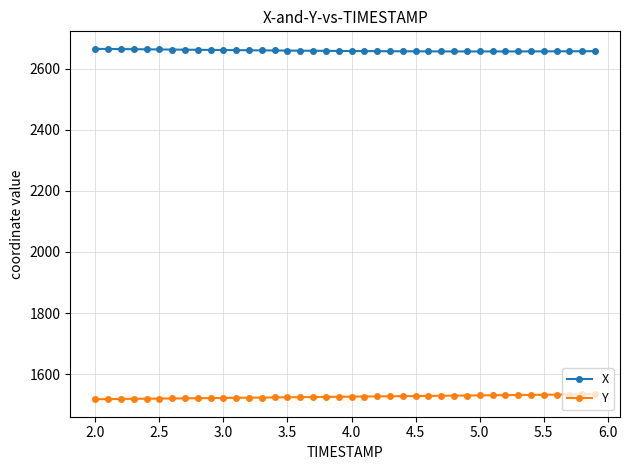

What is the greatest value displayed?

2664.4